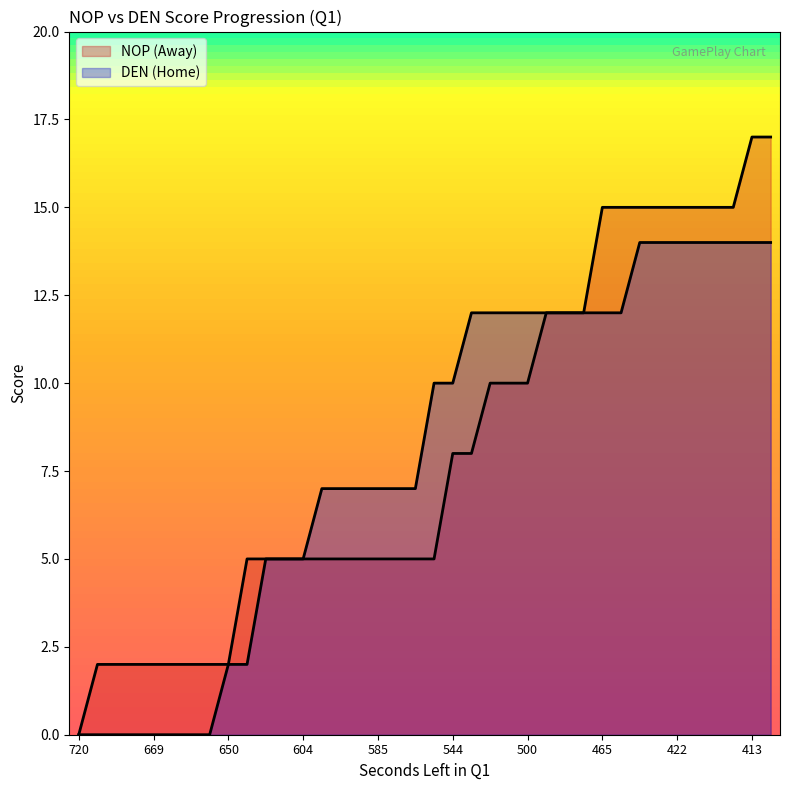

The value of AwayScore at 414 is 15. True or false?

True